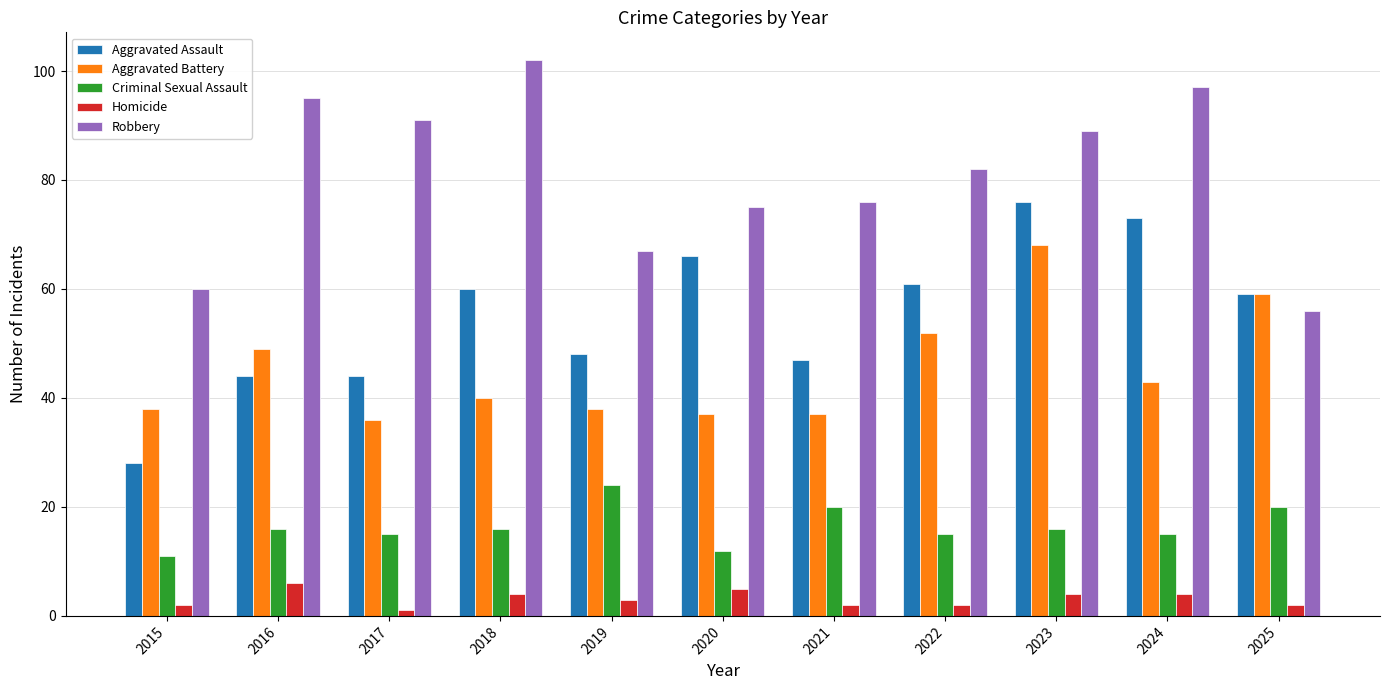

What is the sum of all Aggravated Battery values?

497